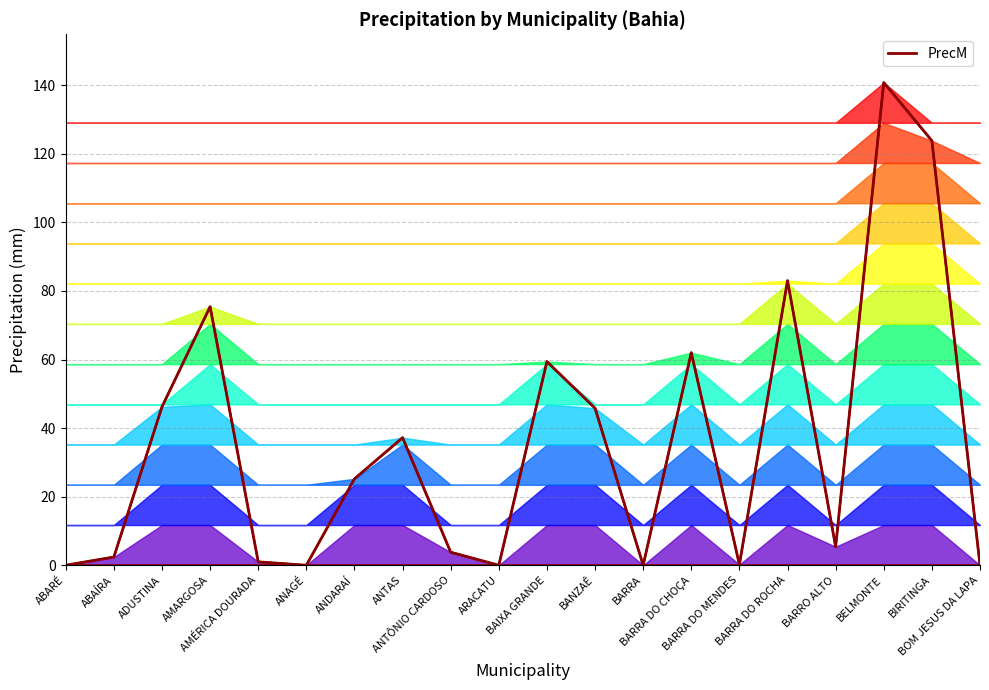

What is the approximate value at ANTAS?

37.2